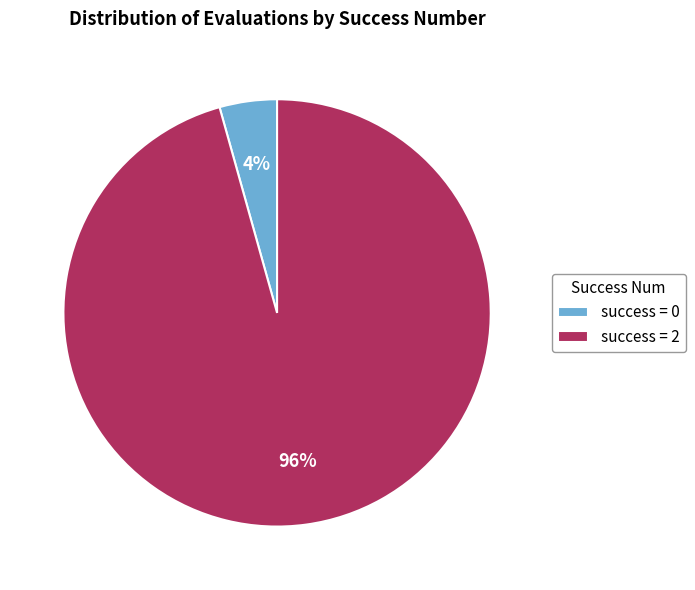

To the nearest percent, what is the average slice percentage?

50%